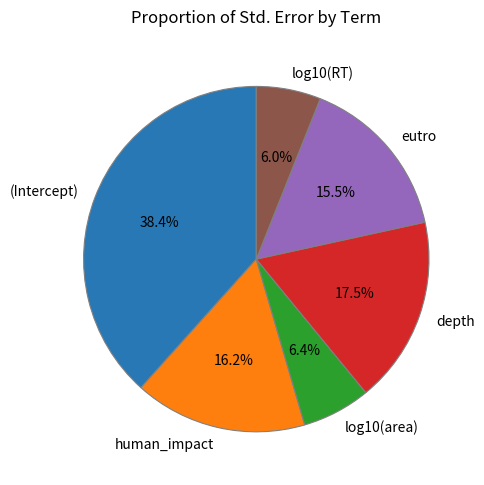

Is there a majority slice in this chart?

No